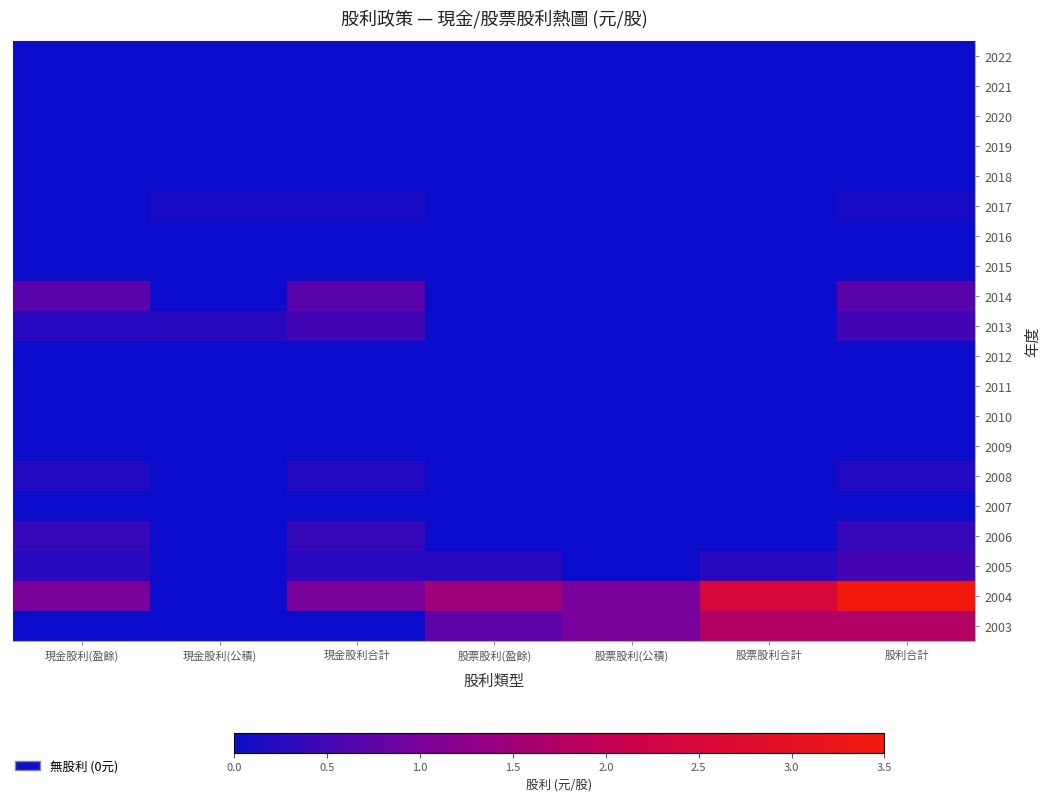

Which series has the largest total across all categories?

2004